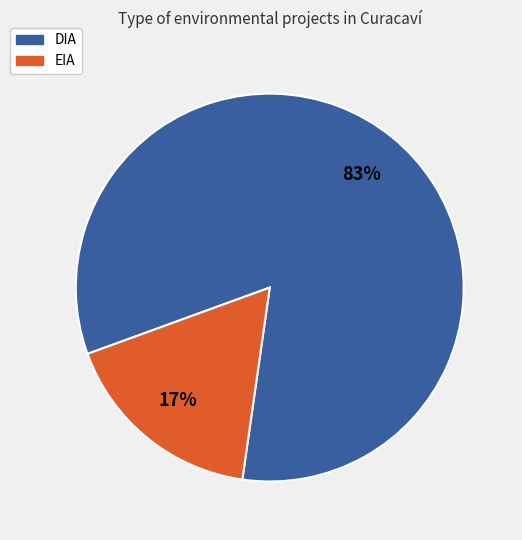

Which slice is the smallest?

EIA